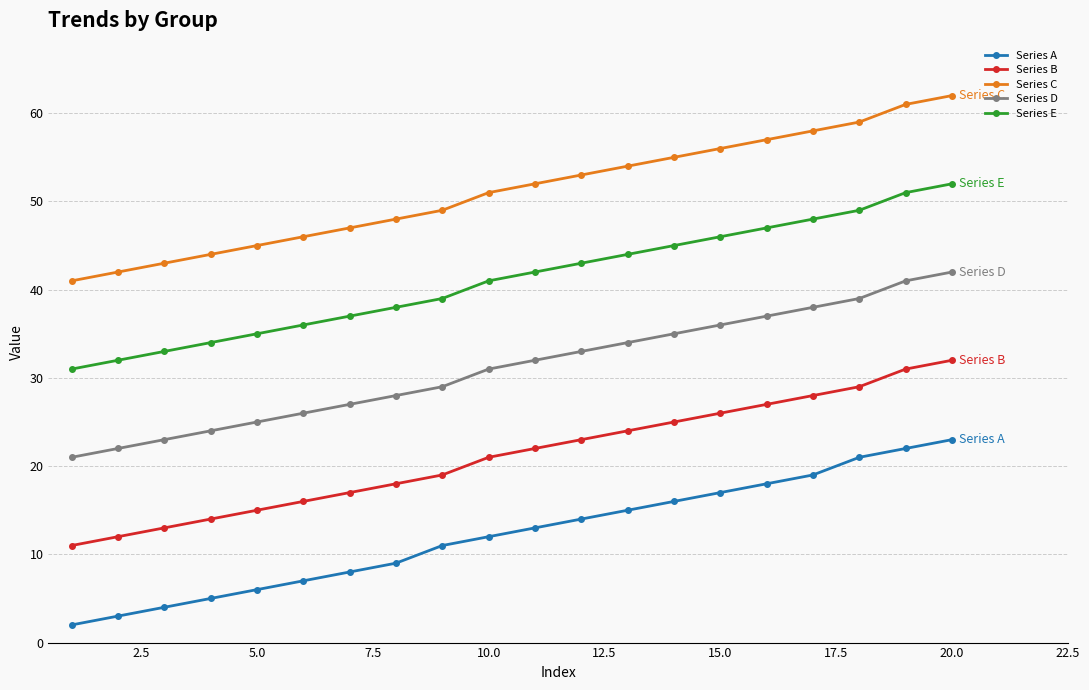

Rank the series by their maximum value, from lowest to highest.

Series A, Series B, Series D, Series E, Series C